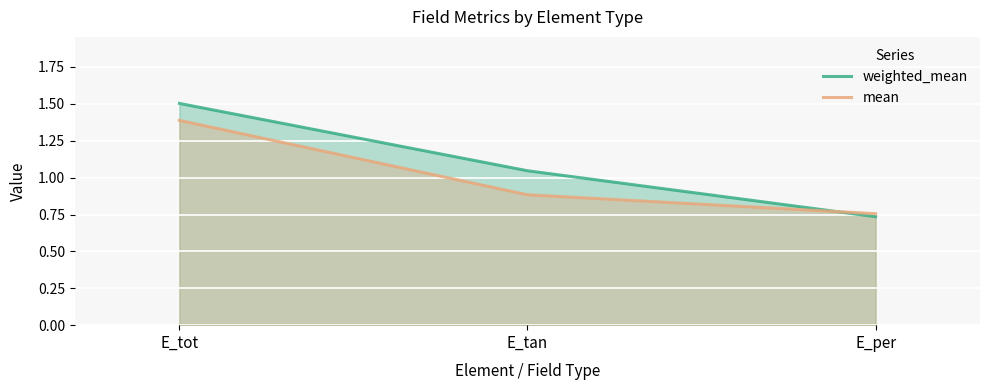

What is the smallest value displayed?

0.7